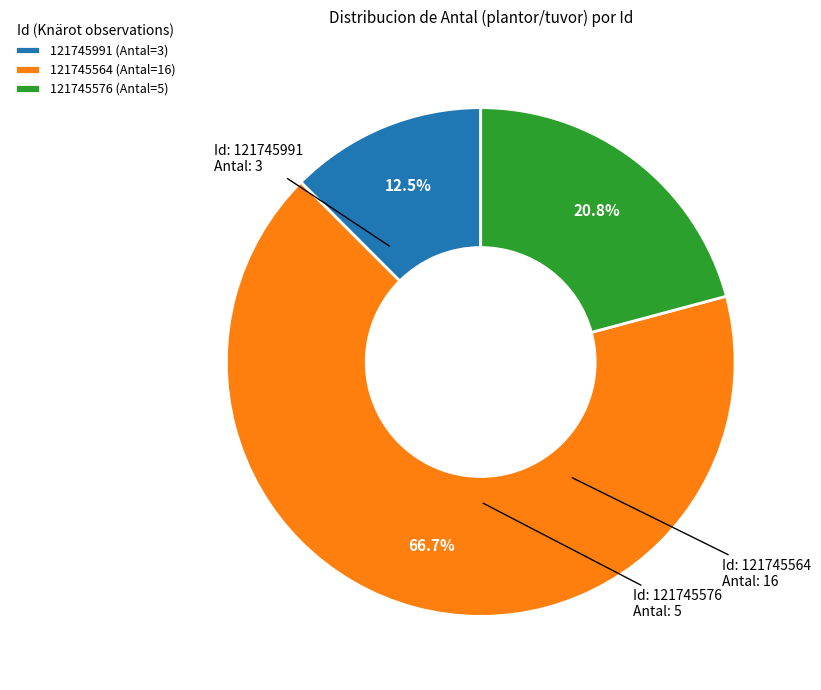

Combined, what portion of the pie is 121745564 and 121745576?

87.5%